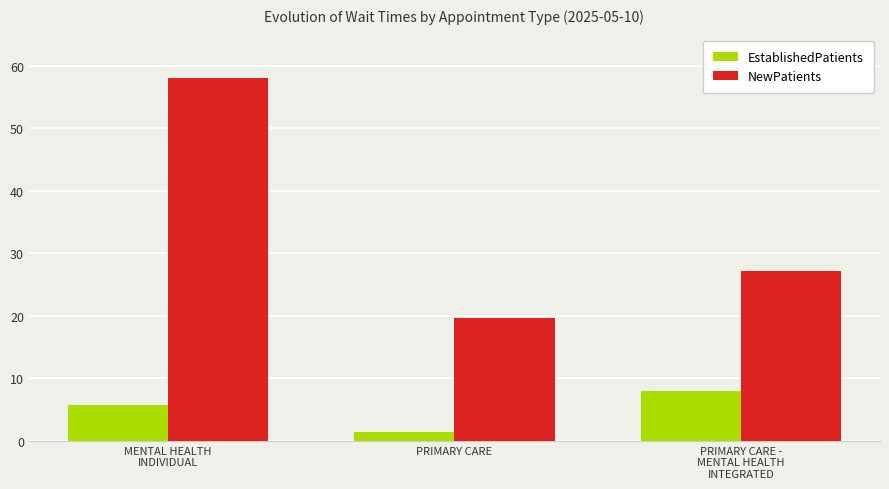

What is the difference between the highest and lowest values at PRIMARY CARE -
MENTAL HEALTH
INTEGRATED?

19.2